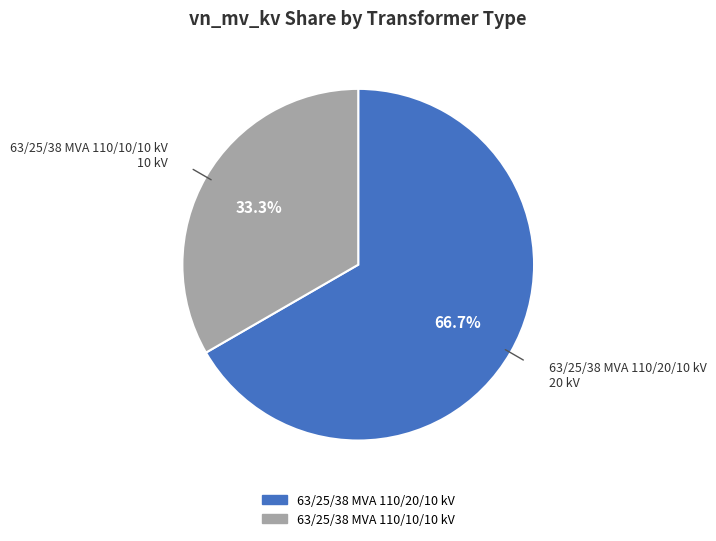

To the nearest percent, what is the difference between the largest and smallest slice percentages?

33%